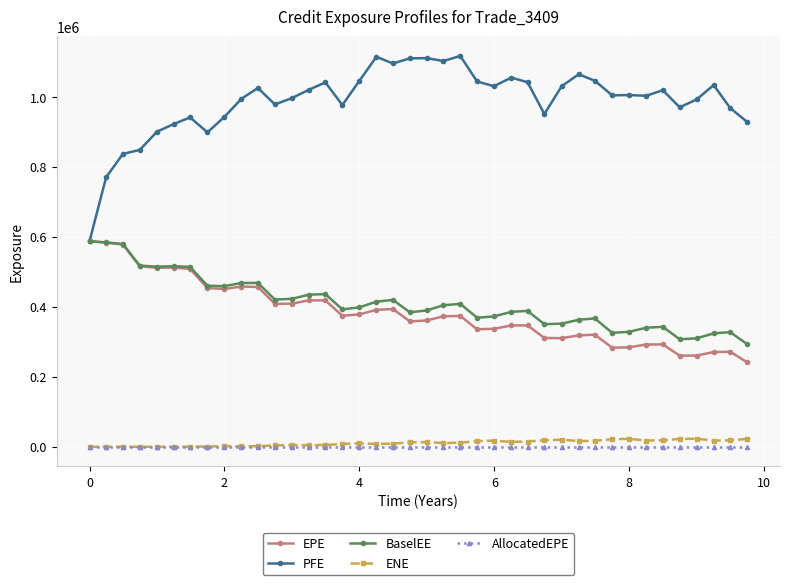

Which series has the largest range (max minus min)?

PFE